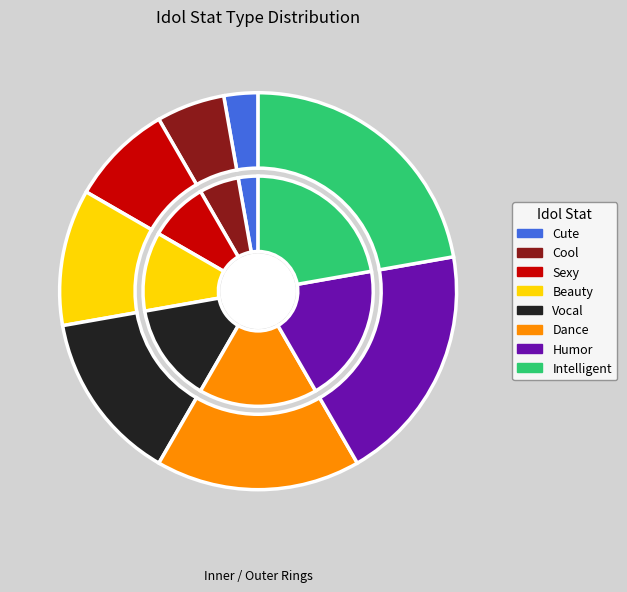

What portion of the pie excludes Intelligent?

77.8%